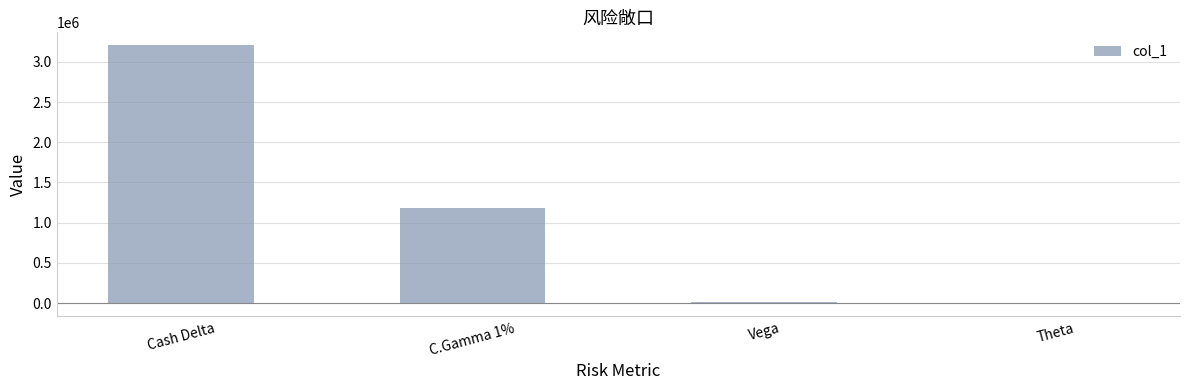

Which label corresponds to the largest value in the chart?

Cash Delta